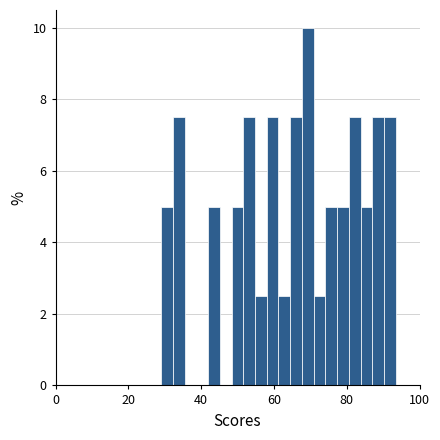

Read against the x-axis, roughly where is the centre of the tallest bar?

70